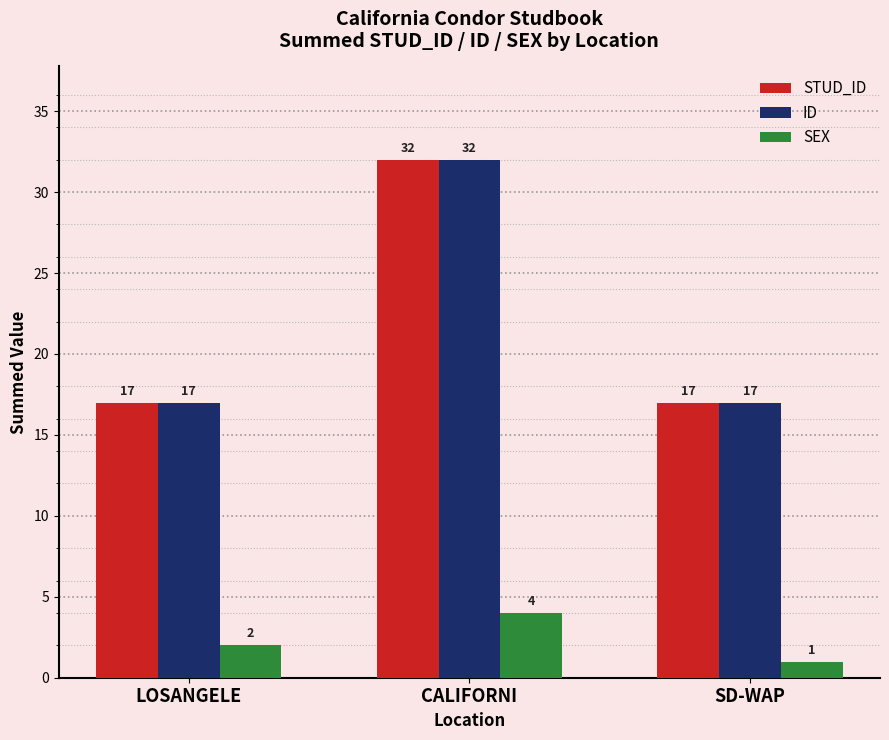

Reading left to right, what are all the values shown in this chart?

STUD_ID: LOSANGELE=17	CALIFORNI=32	SD-WAP=17
ID: LOSANGELE=17	CALIFORNI=32	SD-WAP=17
SEX: LOSANGELE=2	CALIFORNI=4	SD-WAP=1